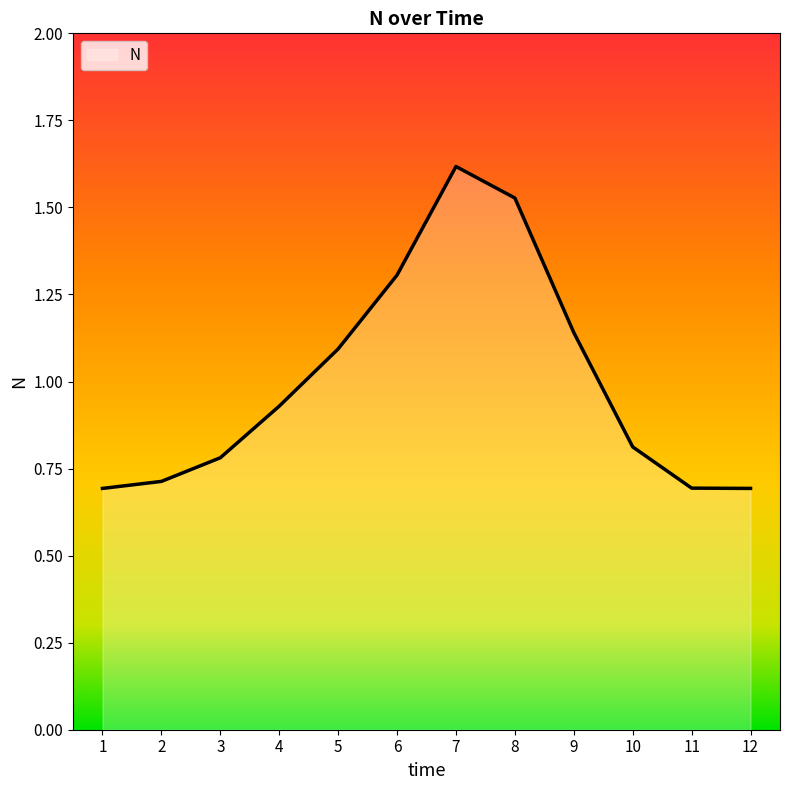

The value at 3 is 0.5. True or false?

False